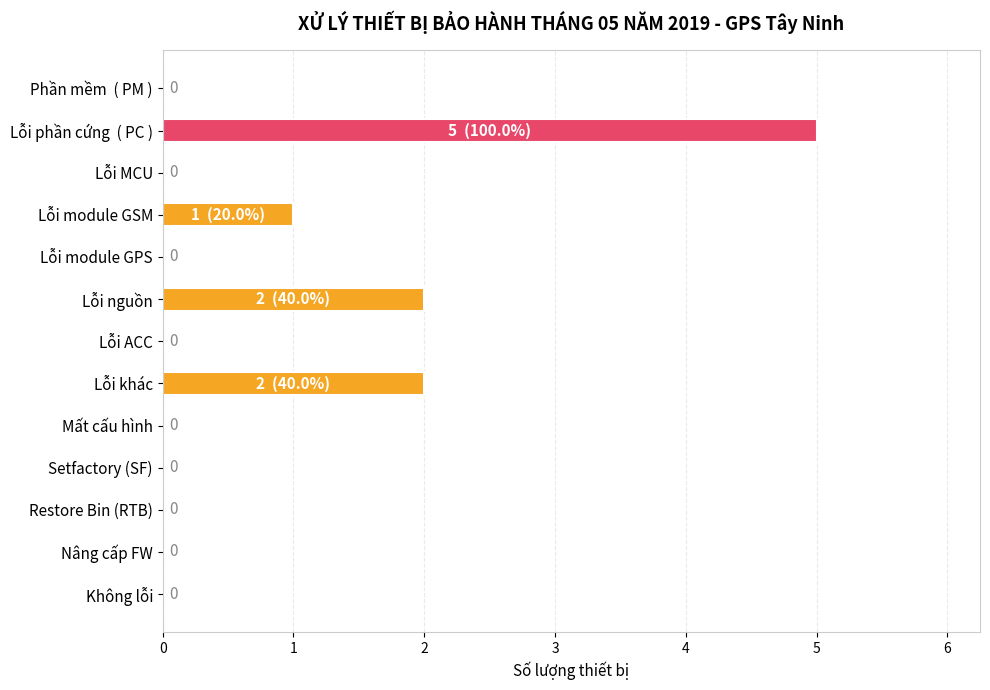

What is the sum of all values?

10